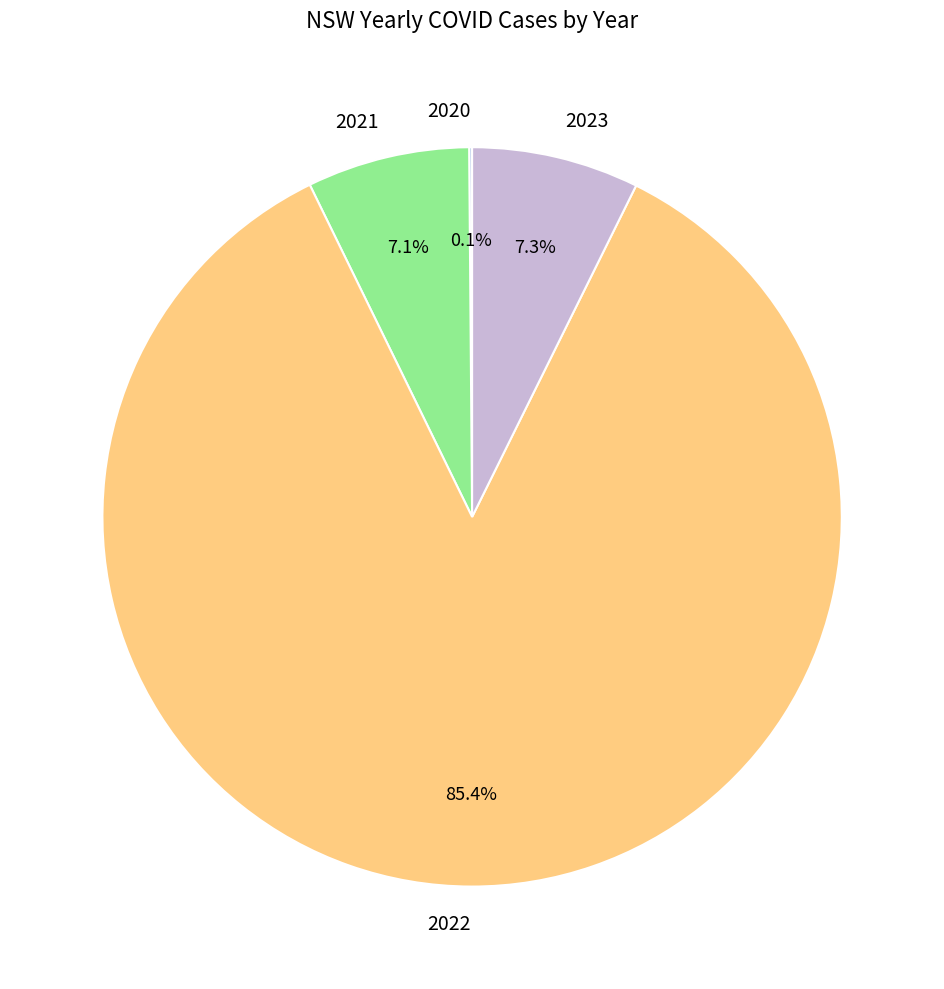

What is the ratio of the value at 2021 to the value at 2023?

1.0